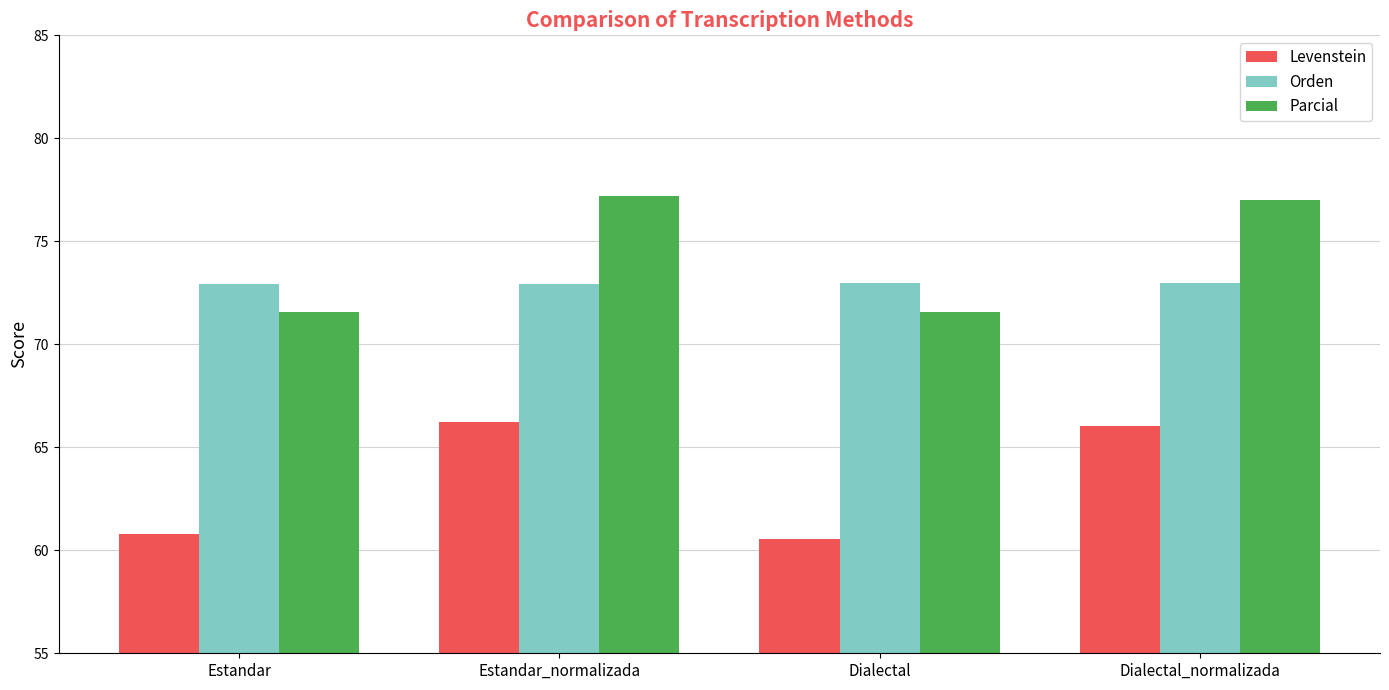

Which series has the largest total across all categories?

Parcial